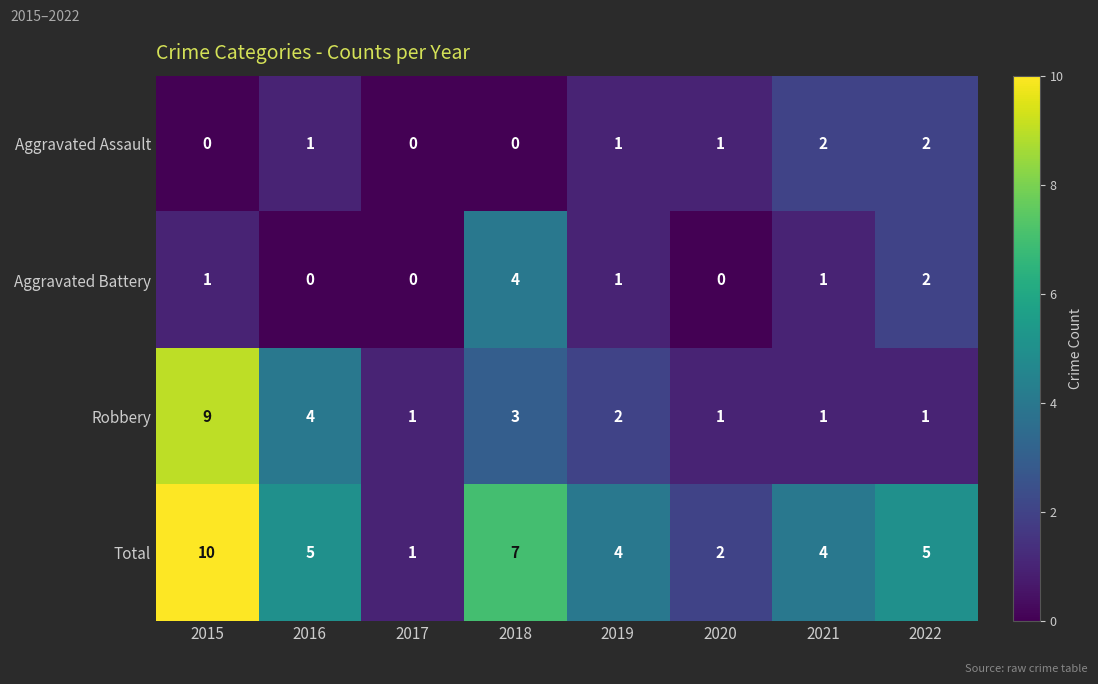

At which category does the chart reach its peak across all series?

2015